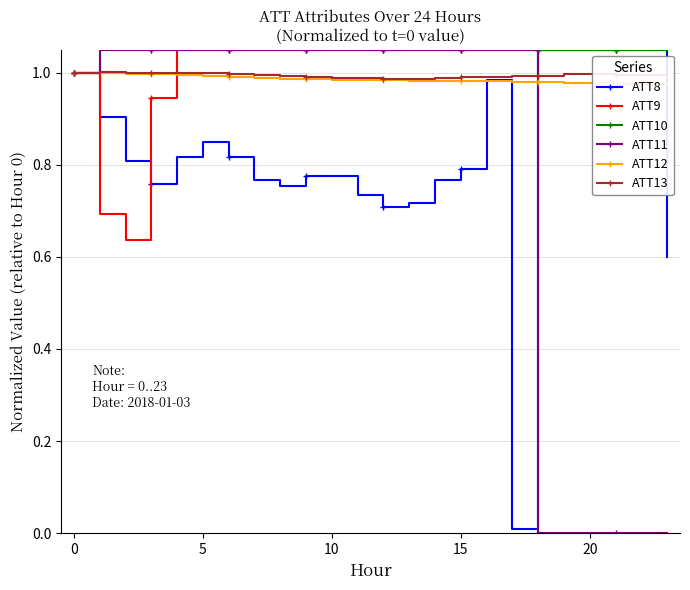

True or false: ATT13 has a value of 1.0 at 20.

True